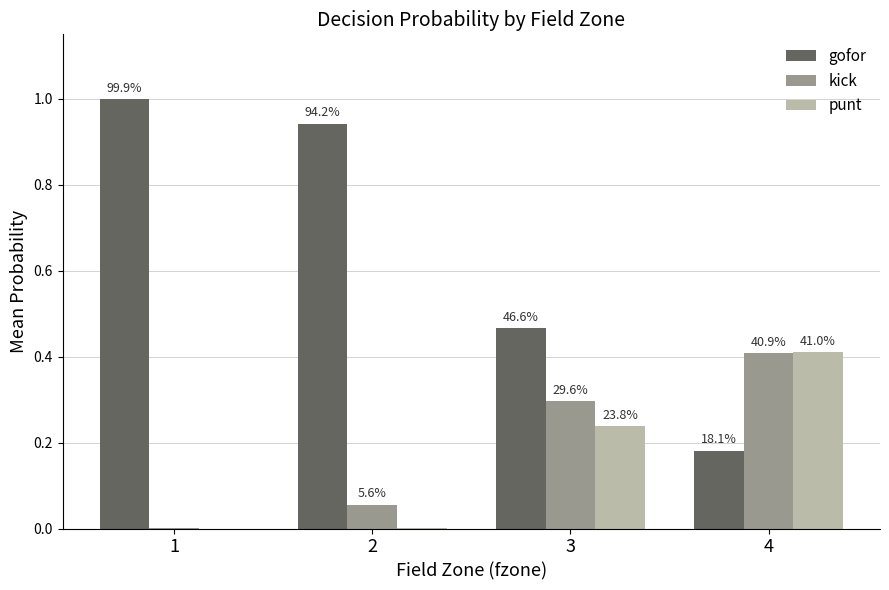

At 3, list the series in order from largest to smallest.

gofor, kick, punt